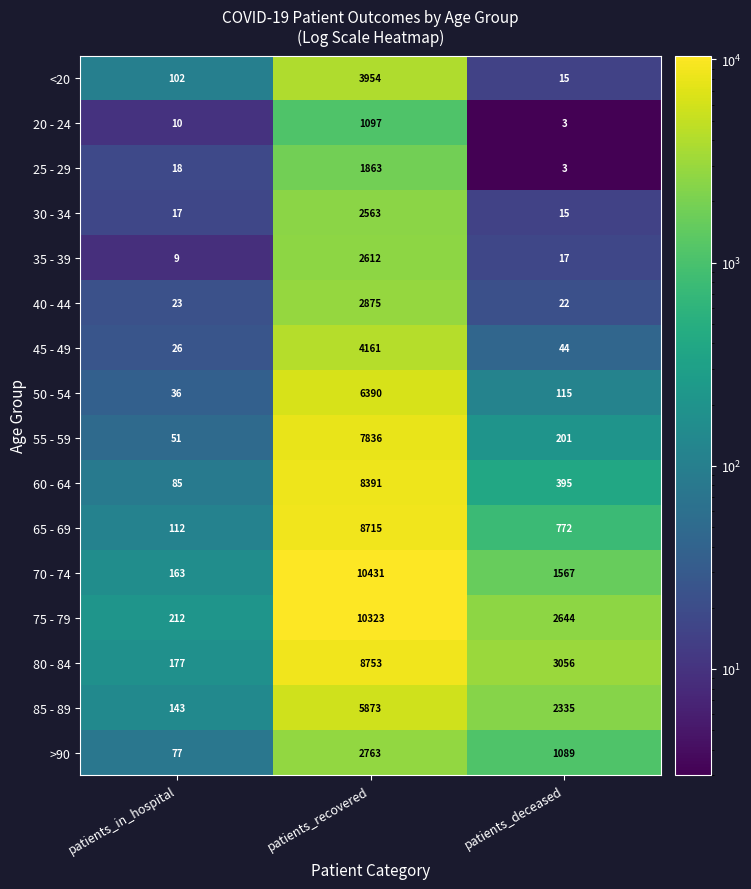

What is the sum of all 55 - 59 values?

8088